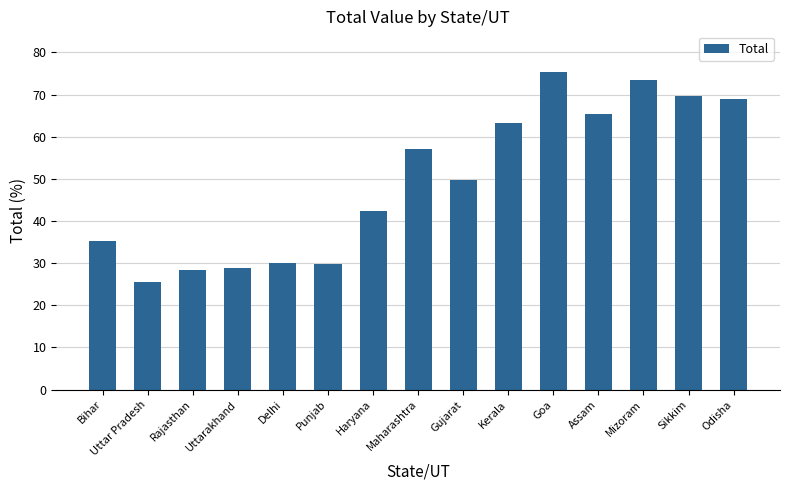

Where does the data first go above 49?

Maharashtra